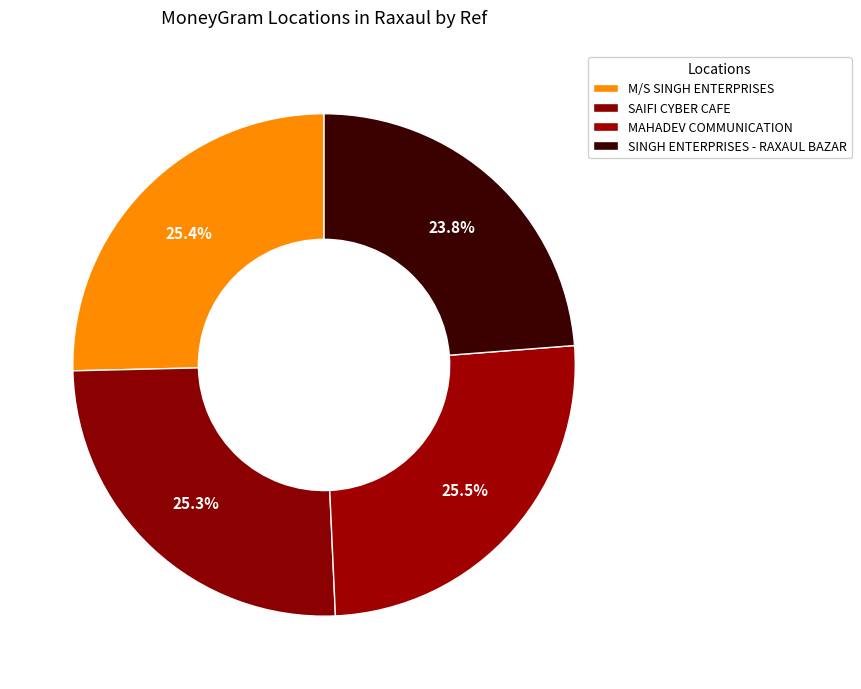

Approximately how many times larger is the value at SINGH ENTERPRISES - RAXAUL BAZAR compared to SAIFI CYBER CAFE?

0.9